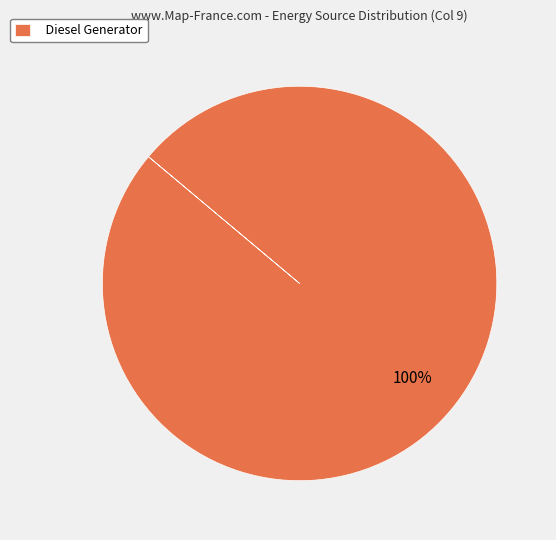

Rank the categories by value from highest to lowest.

Diesel Generator